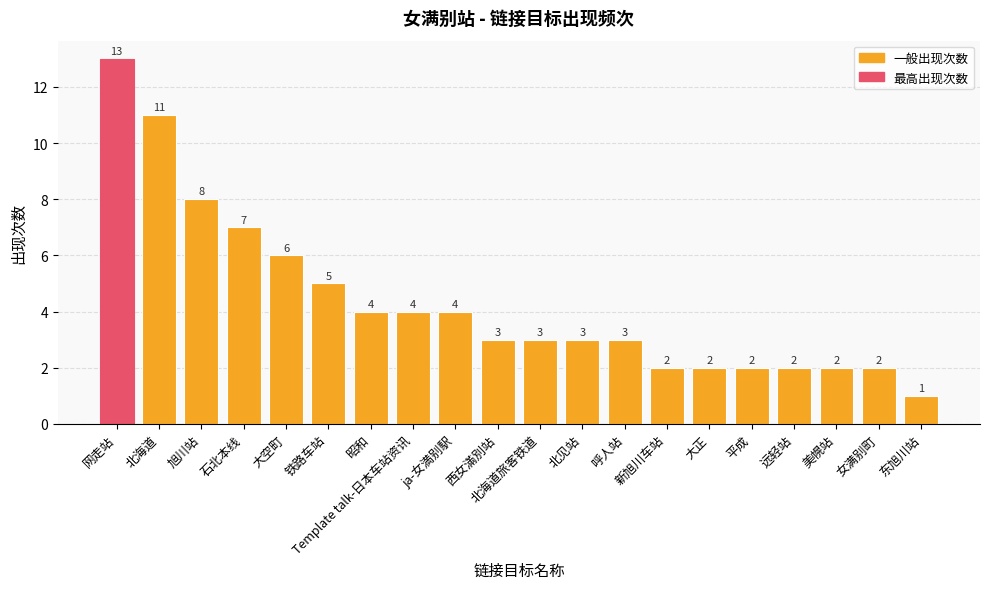

True or false: the data shows 6 at 大空町.

True